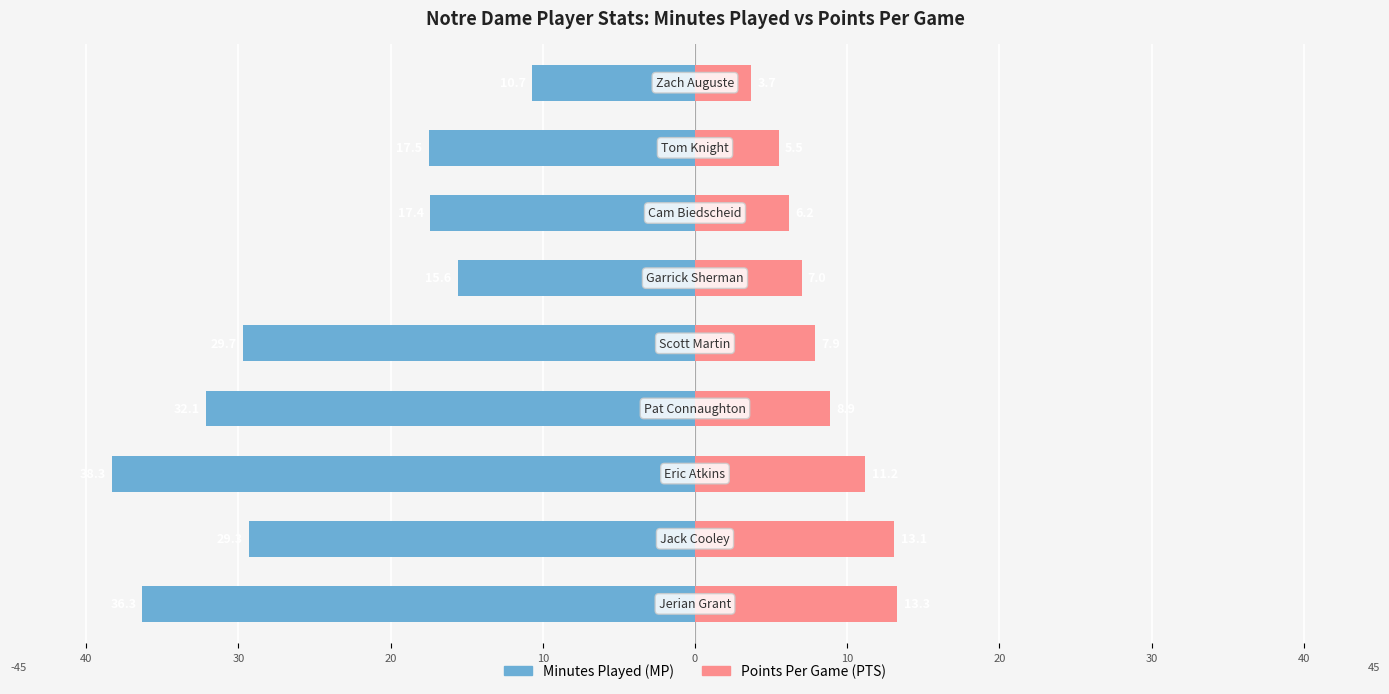

The Minutes Played series shows -17.5 at 30. True or false?

True